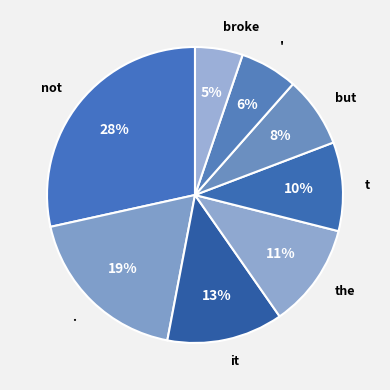

To the nearest percent, what is the average slice percentage?

12%